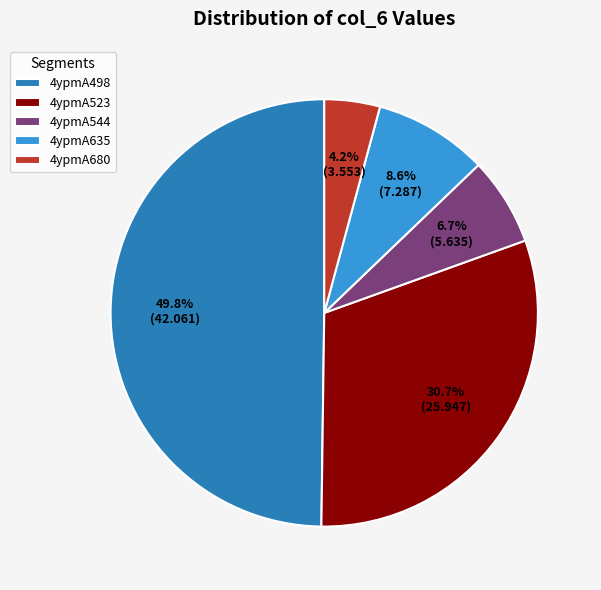

To the nearest percent, what portion does 4ypmA523 represent?

31%